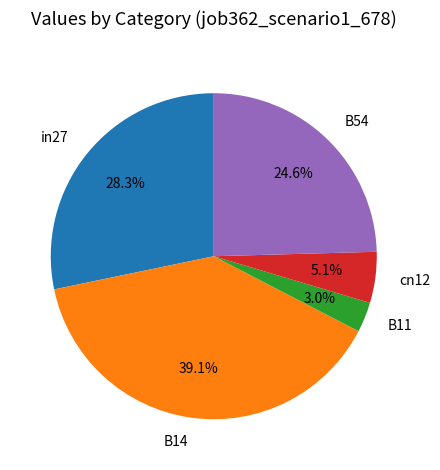

What is the largest slice in the pie chart?

B14